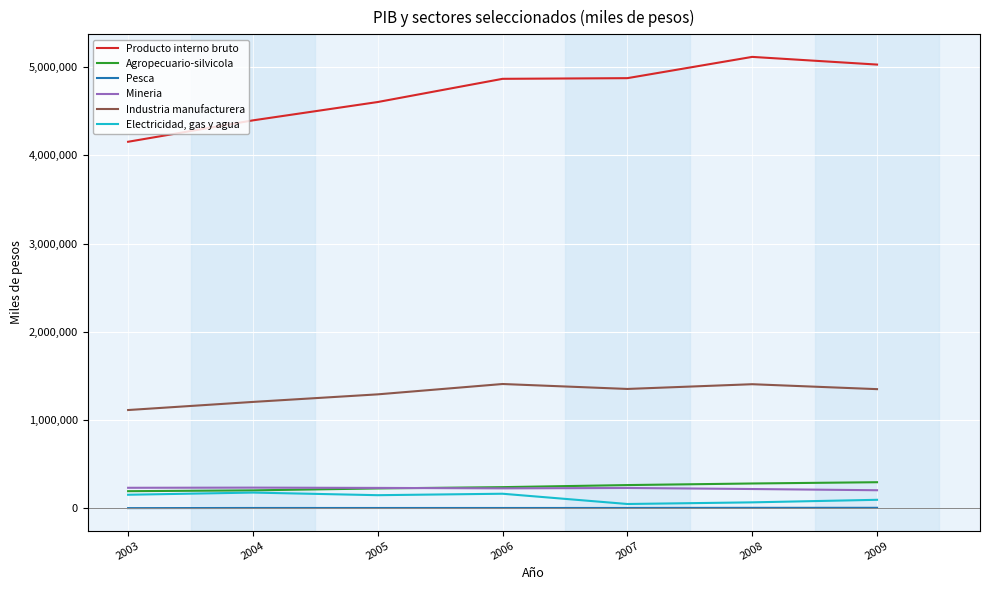

What is the difference between the maximum and minimum values in the Agropecuario-silvicola series?

101507